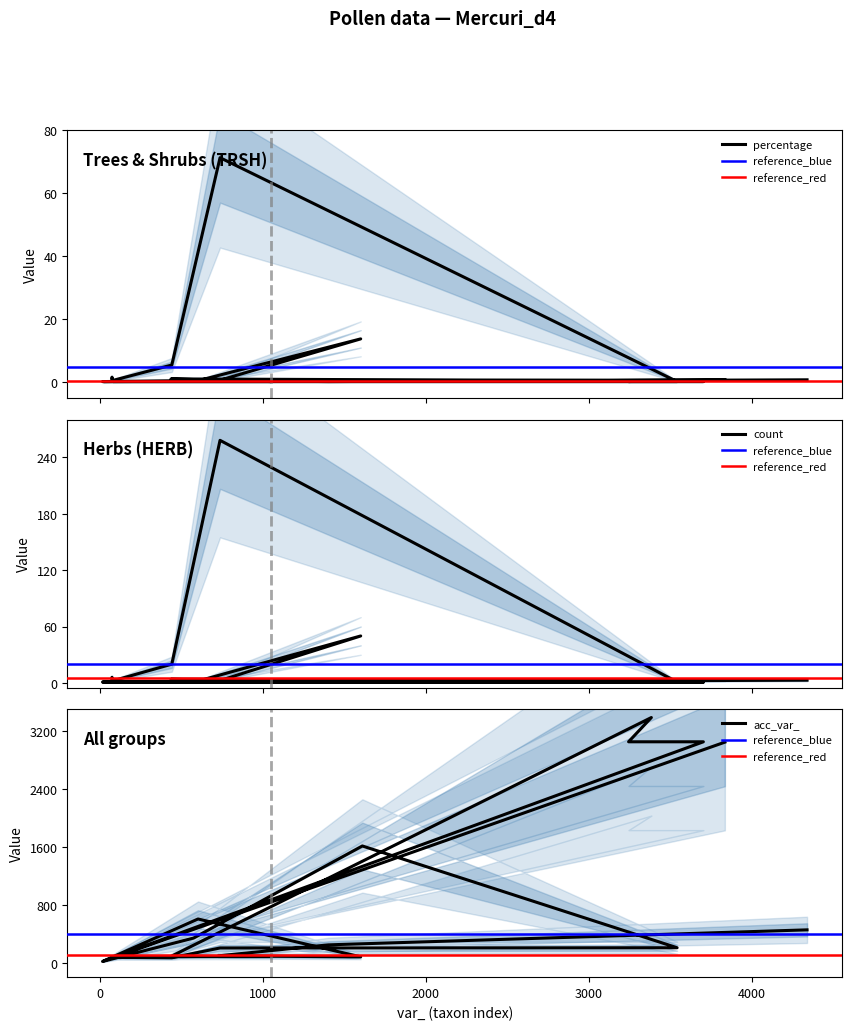

How many interior local valleys does the count series have?

2